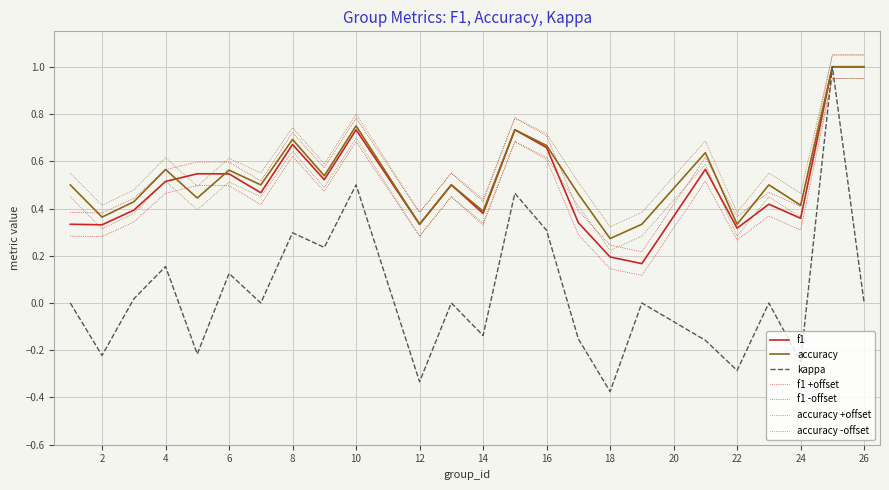

Reading left to right, extract all data points from this chart.

f1: 1=0.3	2=0.3	3=0.4	4=0.5	5=0.5	6=0.5	7=0.5	8=0.7	9=0.5	10=0.7	12=0.3	13=0.5	14=0.4	15=0.7	16=0.7	17=0.3	18=0.2	19=0.2	21=0.6	22=0.3	23=0.4	24=0.4	25=1.0	26=1.0
accuracy: 1=0.5	2=0.4	3=0.4	4=0.6	5=0.4	6=0.6	7=0.5	8=0.7	9=0.5	10=0.8	12=0.3	13=0.5	14=0.4	15=0.7	16=0.7	17=0.5	18=0.3	19=0.3	21=0.6	22=0.3	23=0.5	24=0.4	25=1.0	26=1.0
kappa: 1=0.0	2=-0.2	3=0.0	4=0.2	5=-0.2	6=0.1	7=0.0	8=0.3	9=0.2	10=0.5	12=-0.3	13=0.0	14=-0.1	15=0.5	16=0.3	17=-0.2	18=-0.4	19=0.0	21=-0.2	22=-0.3	23=0.0	24=-0.2	25=1.0	26=0.0